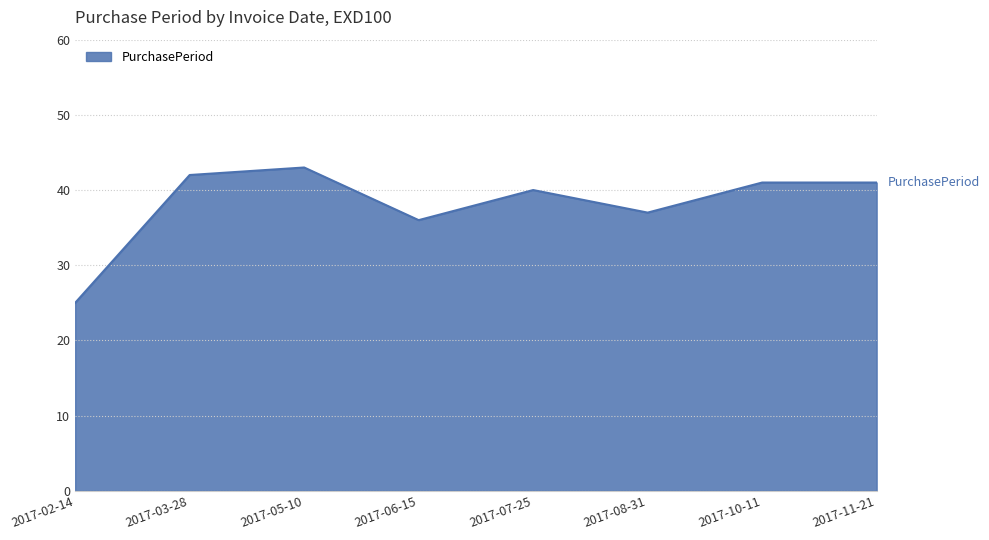

Count the number of data series in this chart.

1